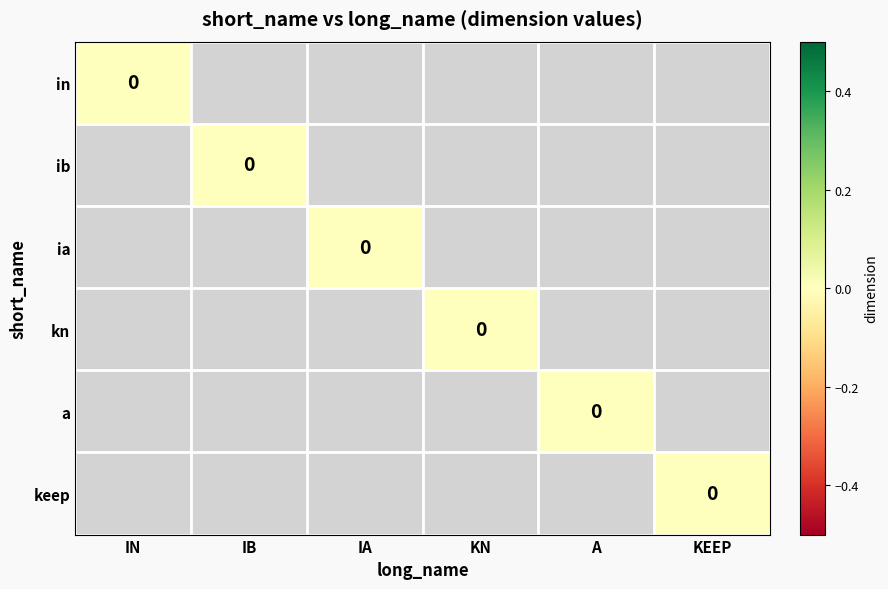

Which series has the largest total across all categories?

in